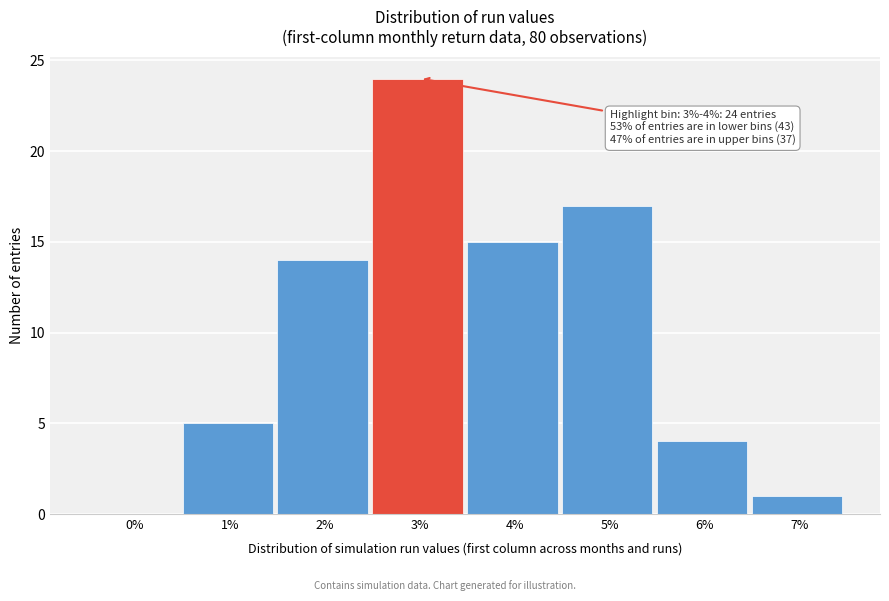

Reading right to left, extract all data points from this chart.

7%=1	6%=4	5%=17	4%=15	3%=24	2%=14	1%=5	0%=0